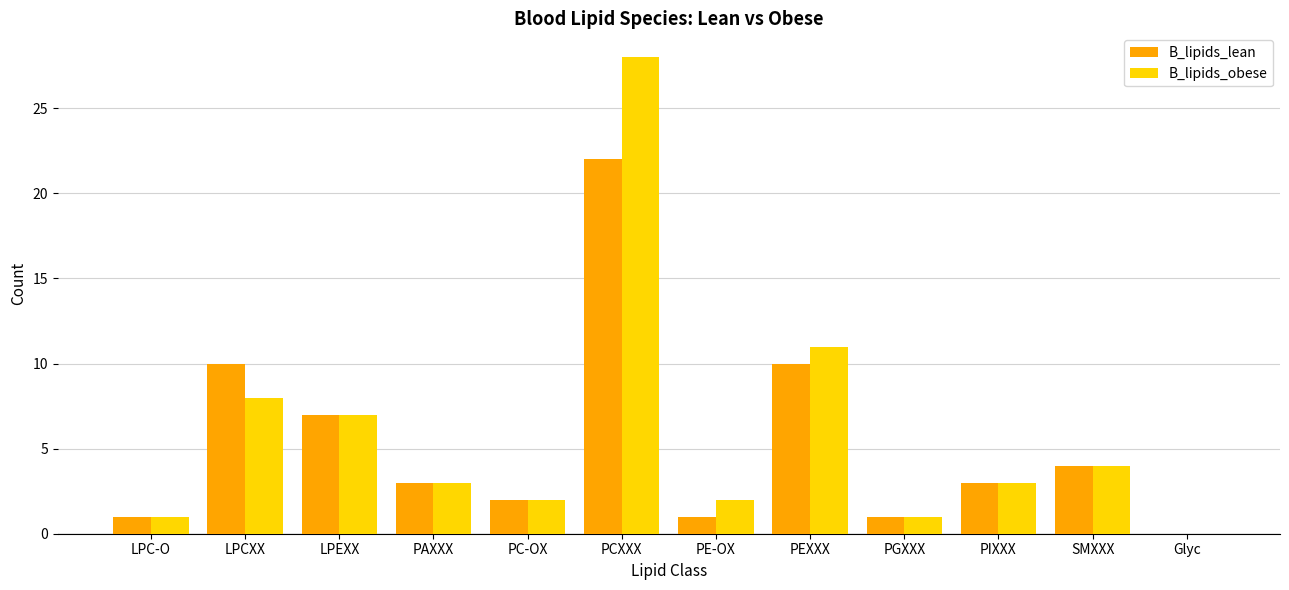

The B_lipids_lean series shows 10 at PEXXX. True or false?

True